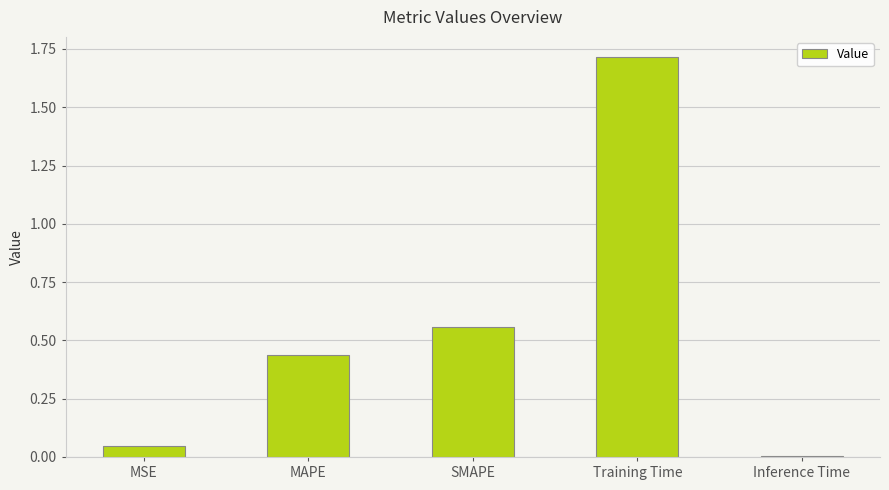

True or false: the data shows 0.1 at MAPE.

False